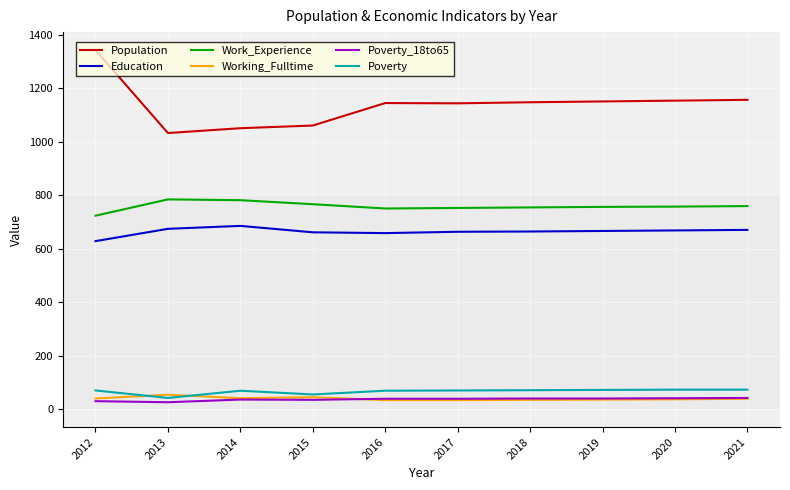

Which series has the widest spread of values?

Population